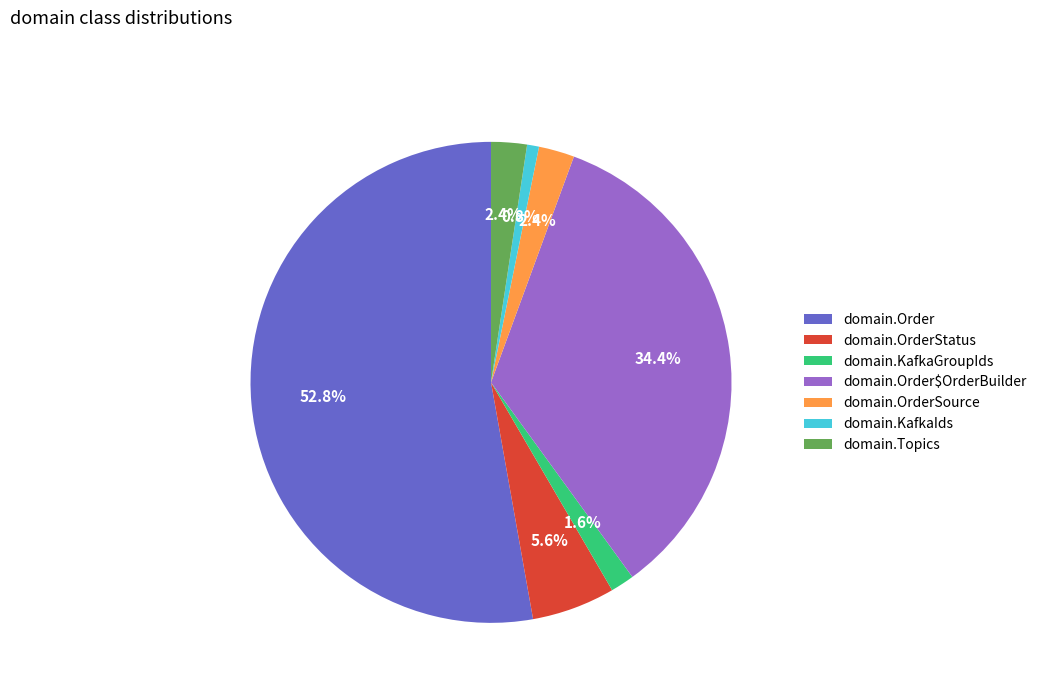

How many segments does this pie chart have?

7